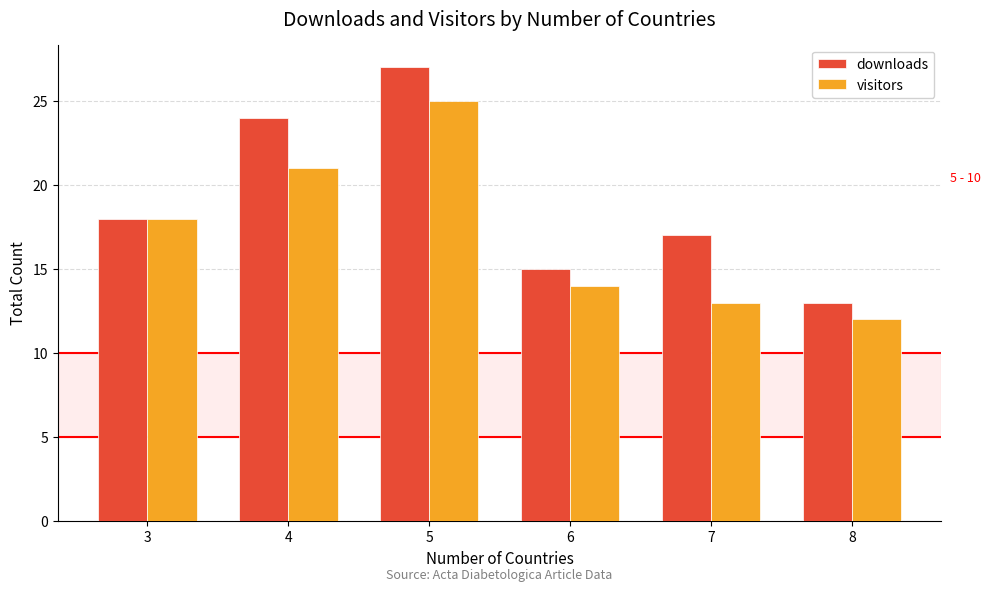

Count the number of categories in the chart.

6